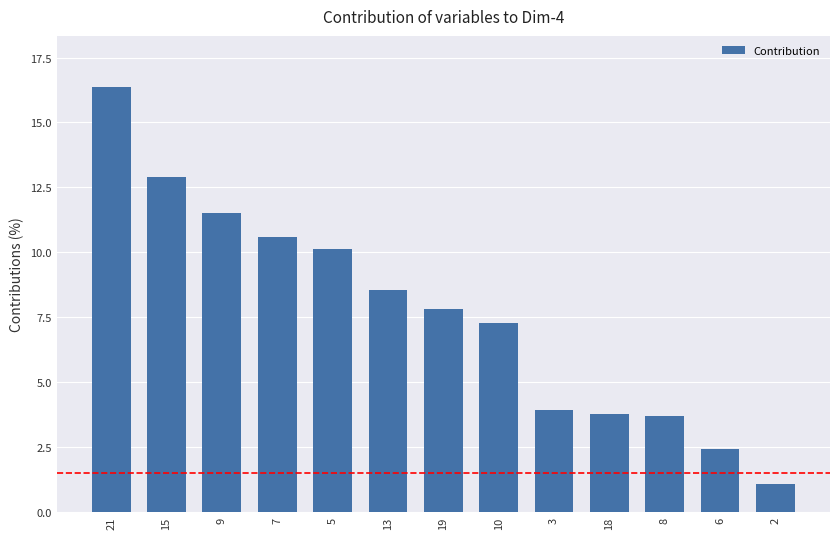

What is the smallest value displayed?

1.1